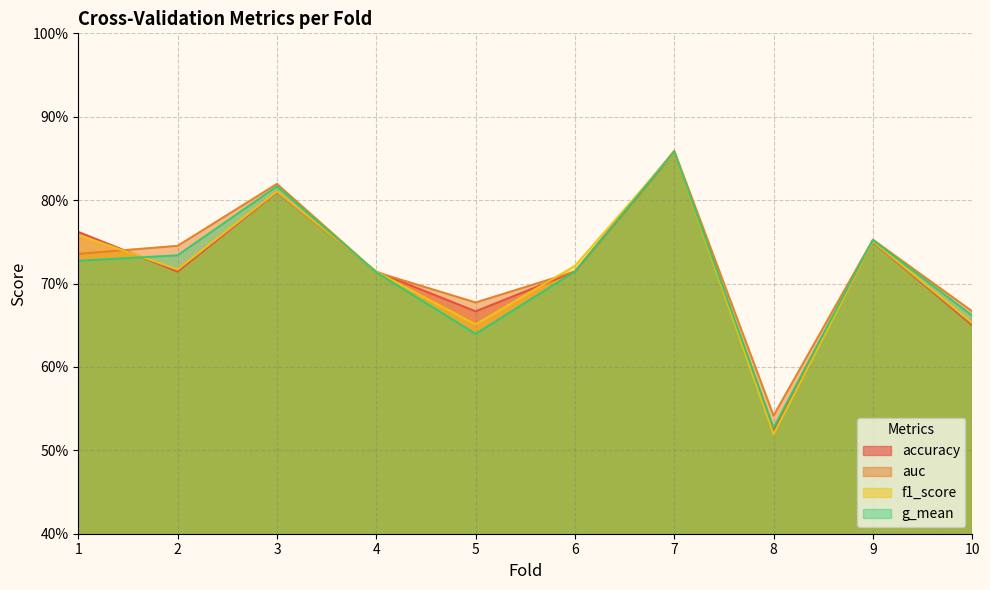

The accuracy series shows 0.7 at 4. True or false?

True